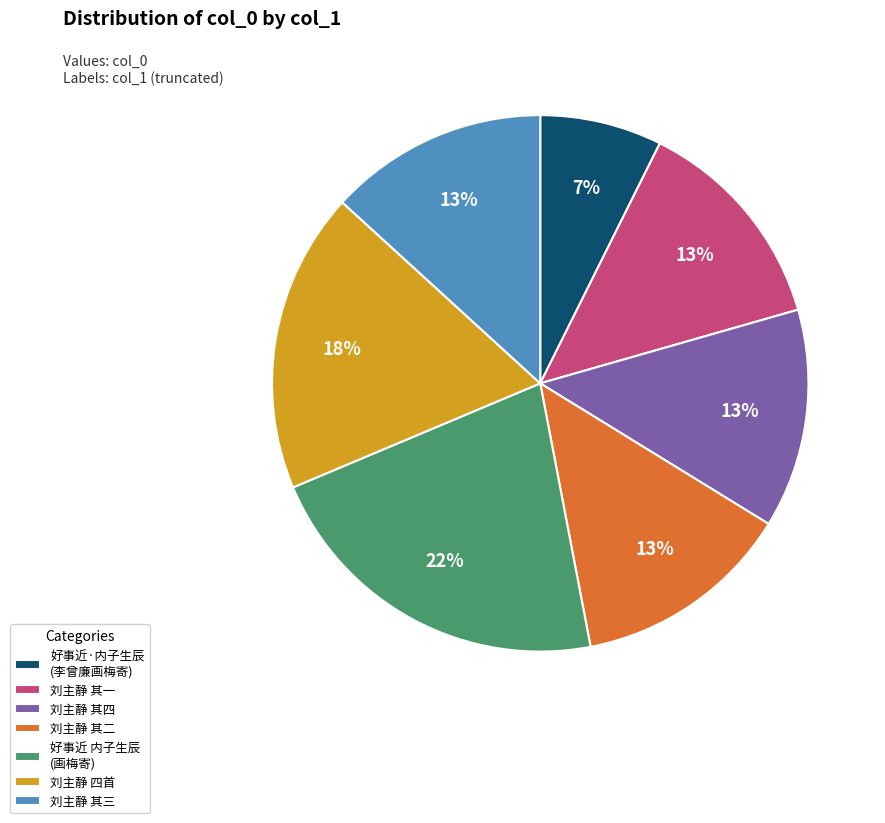

Does any single category account for the majority?

No